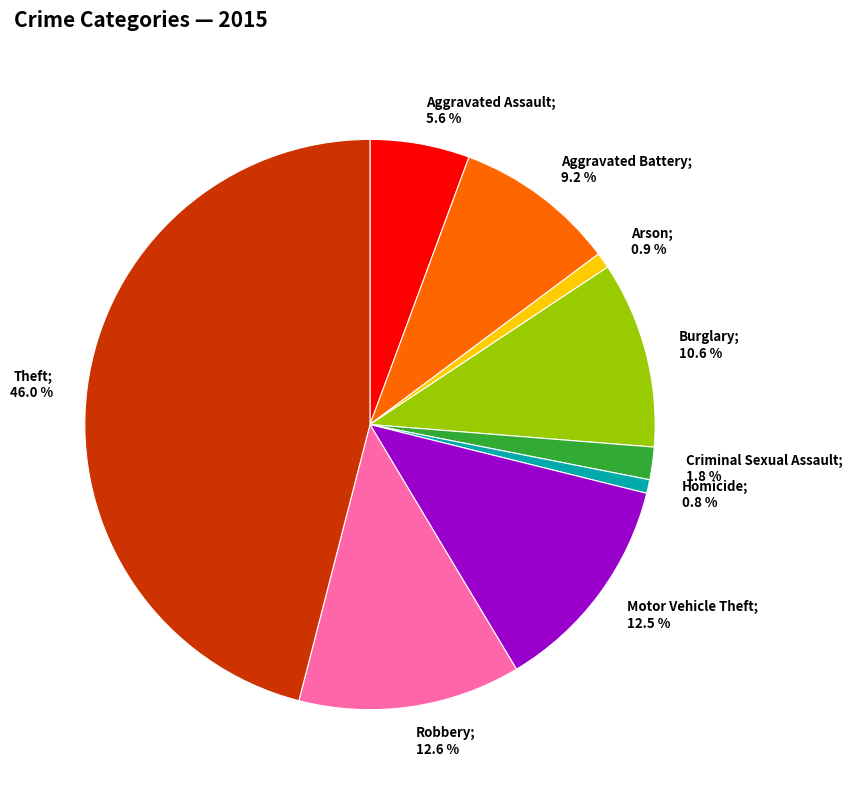

Which slice is the largest?

Theft